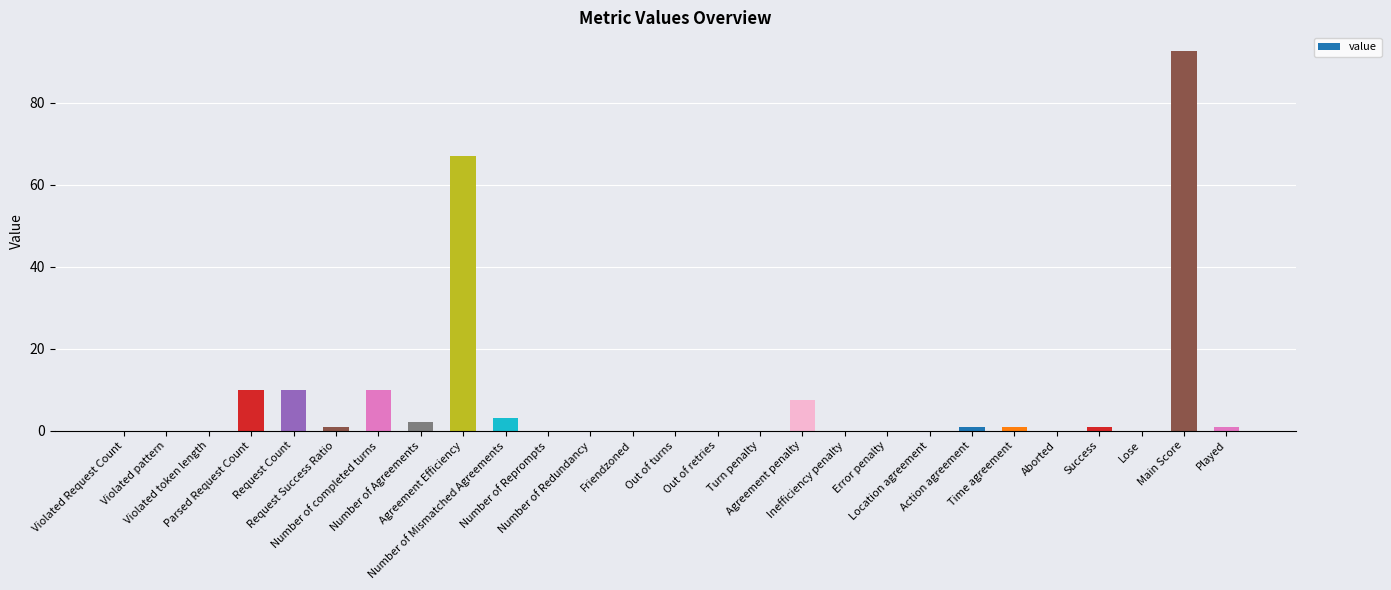

The value at Aborted is -46.4. True or false?

False